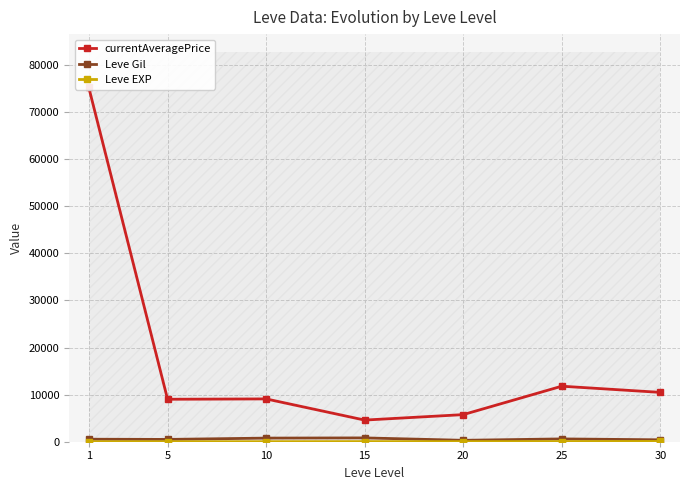

How many data points in currentAveragePrice are less than 9092?

3